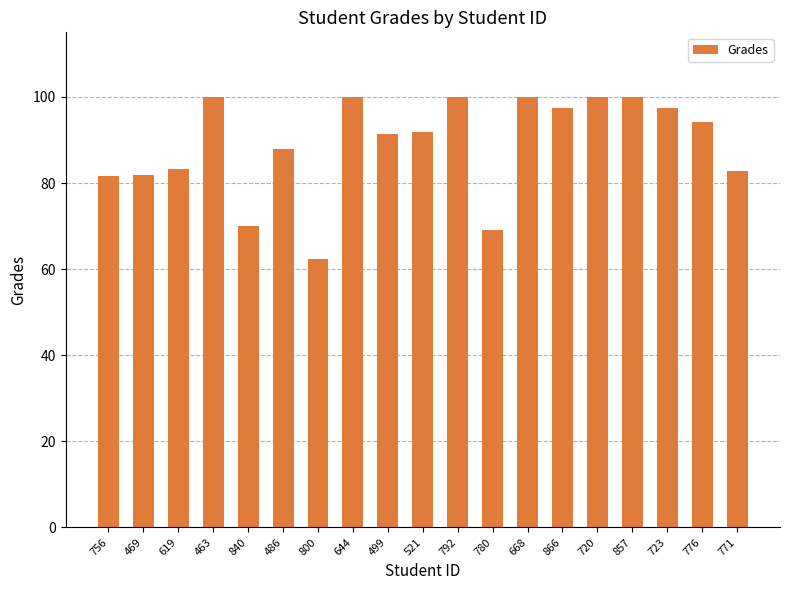

What is the smallest value displayed?

62.4